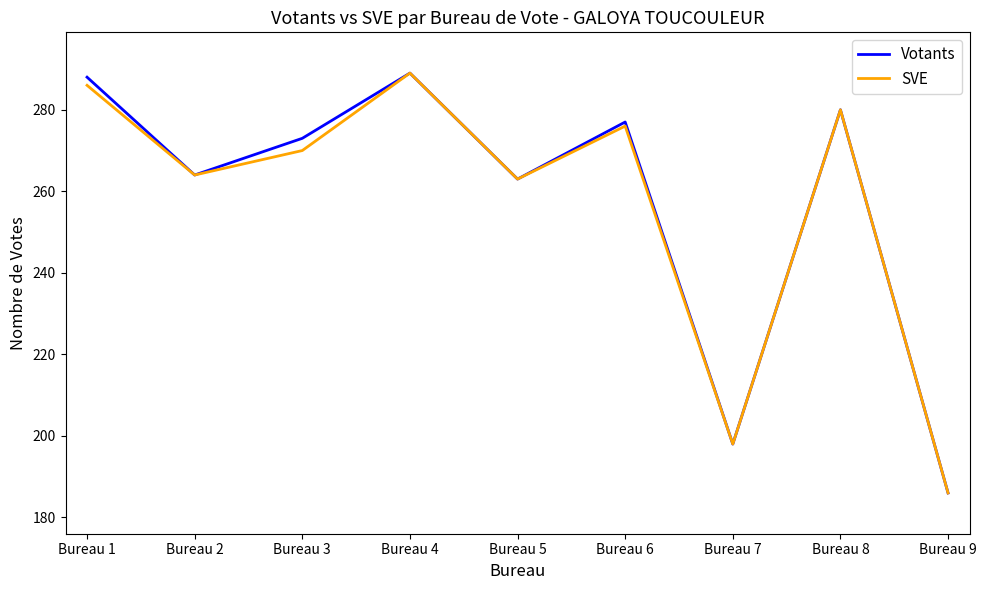

True or false: SVE has more than 2 points higher than both neighbors.

True